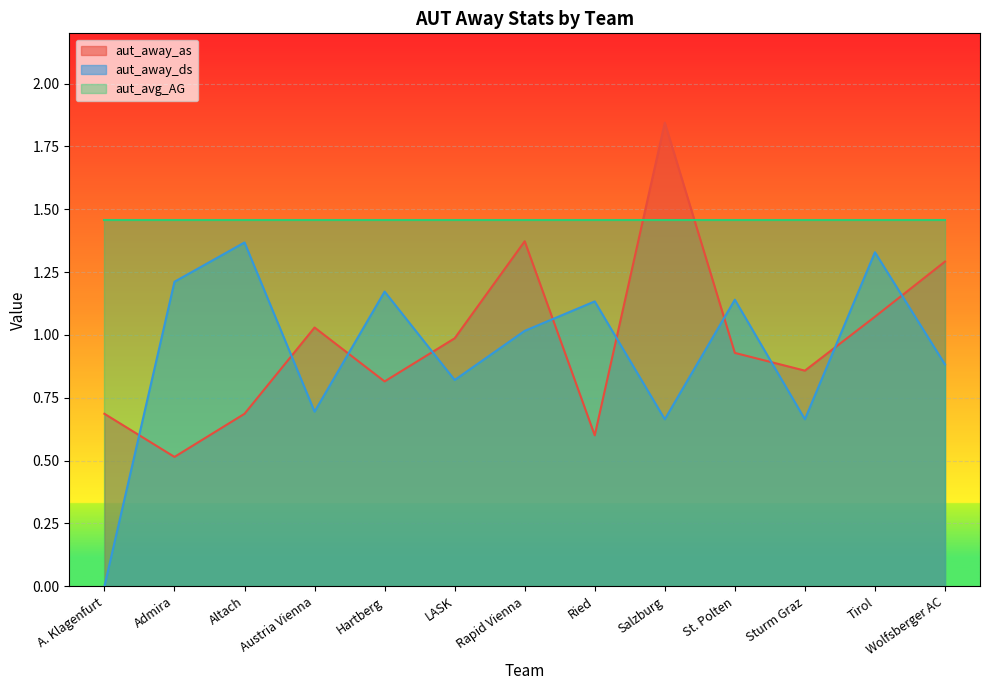

After their last crossing, which series has the higher values: aut_away_as or aut_away_ds?

aut_away_as